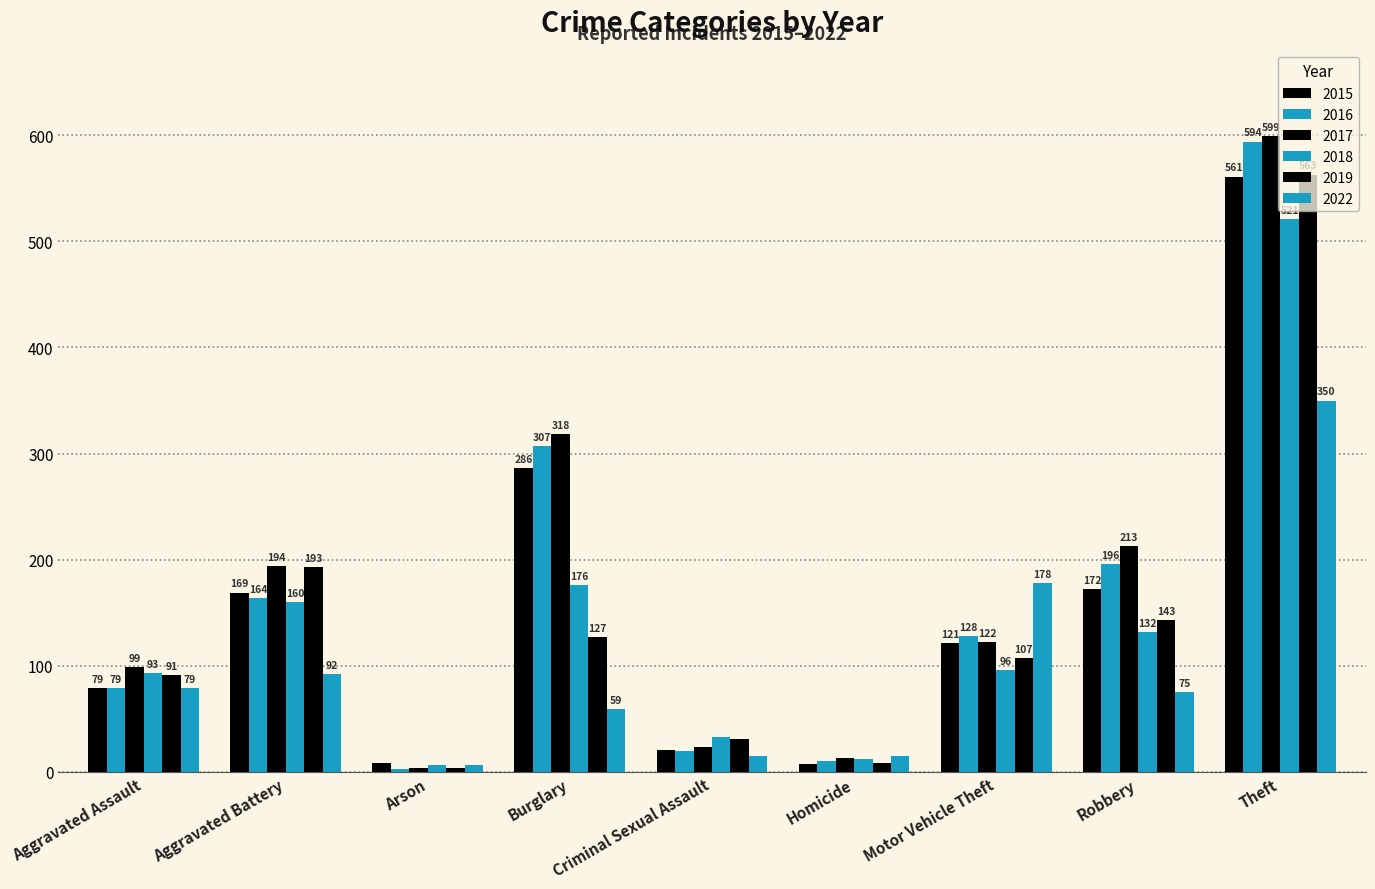

Reading left to right, list all the values displayed in this chart.

2015: Aggravated Assault=79	Aggravated Battery=169	Arson=8	Burglary=286	Criminal Sexual Assault=21	Homicide=7	Motor Vehicle Theft=121	Robbery=172	Theft=561
2016: Aggravated Assault=79	Aggravated Battery=164	Arson=3	Burglary=307	Criminal Sexual Assault=20	Homicide=10	Motor Vehicle Theft=128	Robbery=196	Theft=594
2017: Aggravated Assault=99	Aggravated Battery=194	Arson=4	Burglary=318	Criminal Sexual Assault=23	Homicide=13	Motor Vehicle Theft=122	Robbery=213	Theft=599
2018: Aggravated Assault=93	Aggravated Battery=160	Arson=6	Burglary=176	Criminal Sexual Assault=33	Homicide=12	Motor Vehicle Theft=96	Robbery=132	Theft=521
2019: Aggravated Assault=91	Aggravated Battery=193	Arson=4	Burglary=127	Criminal Sexual Assault=31	Homicide=8	Motor Vehicle Theft=107	Robbery=143	Theft=563
2022: Aggravated Assault=79	Aggravated Battery=92	Arson=6	Burglary=59	Criminal Sexual Assault=15	Homicide=15	Motor Vehicle Theft=178	Robbery=75	Theft=350